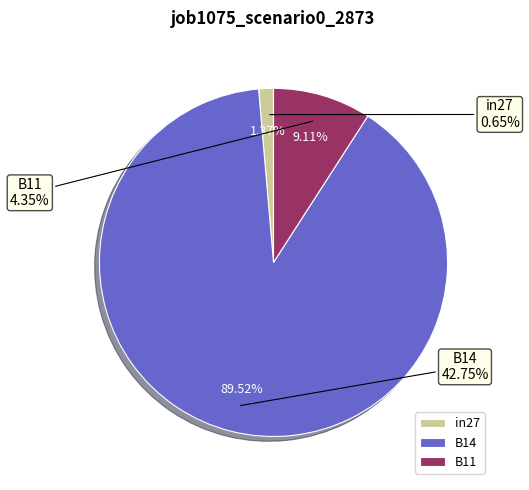

Which slice represents more than half of the pie?

B14